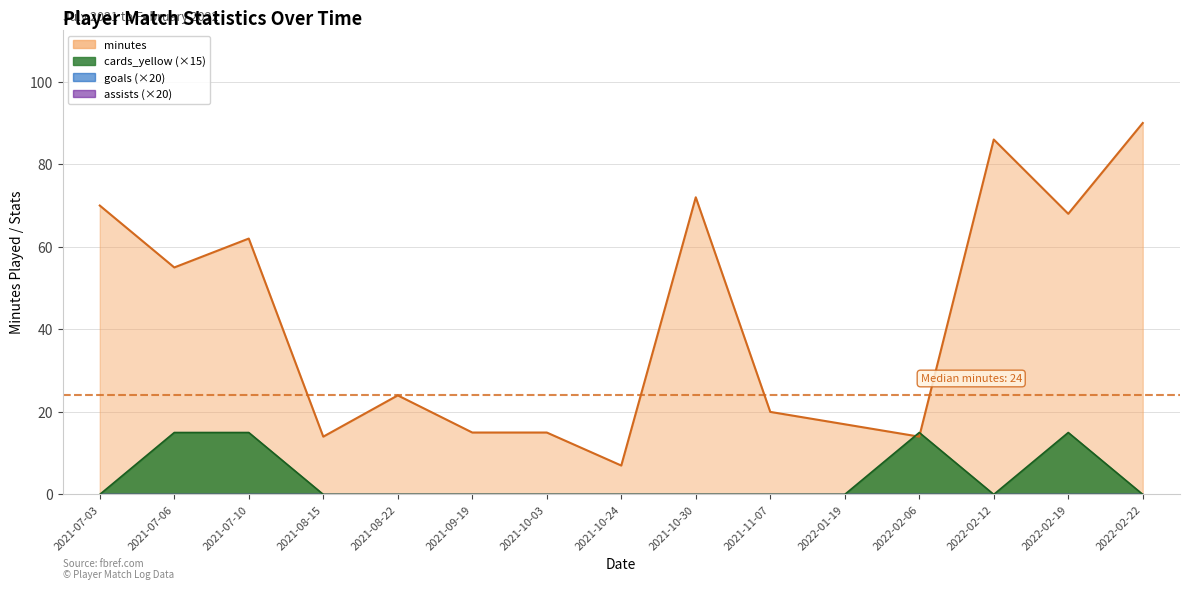

At which category does minutes reach its first local valley?

2021-07-06